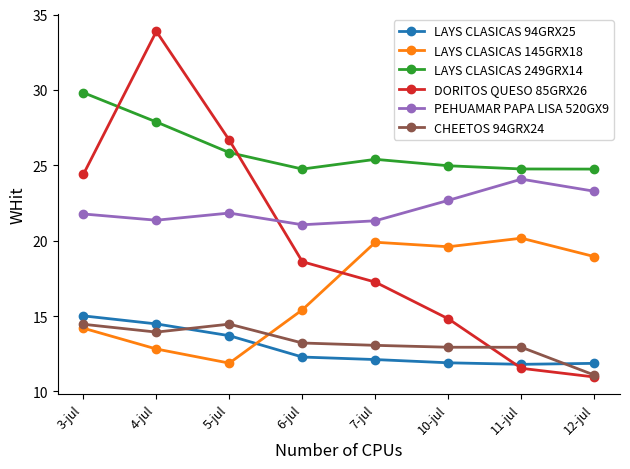

Does the chart have visible grid lines?

No